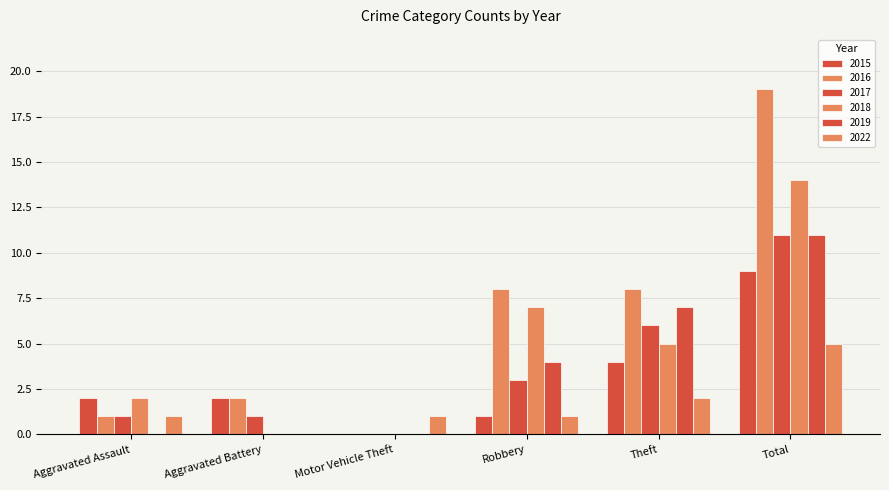

What is the difference between the maximum and minimum values in the 2022 series?

5